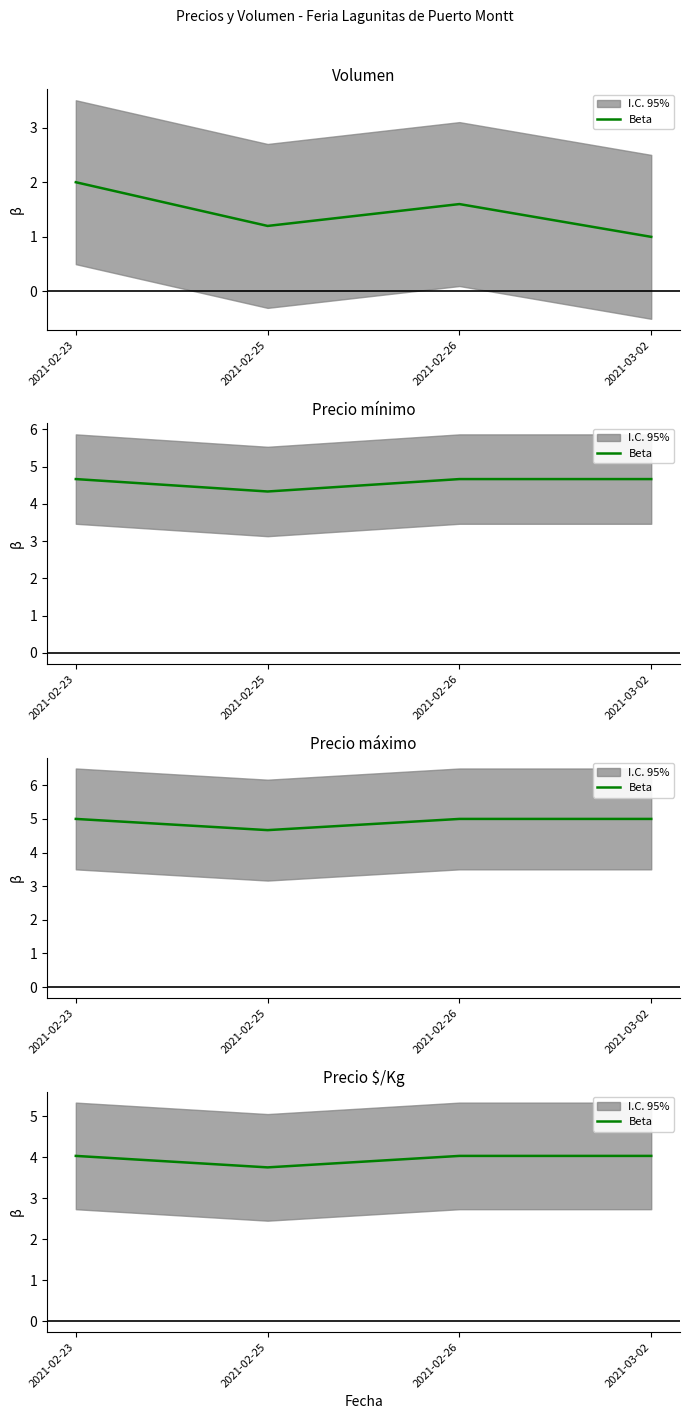

At which label does the data first exceed 4?

2021-02-23